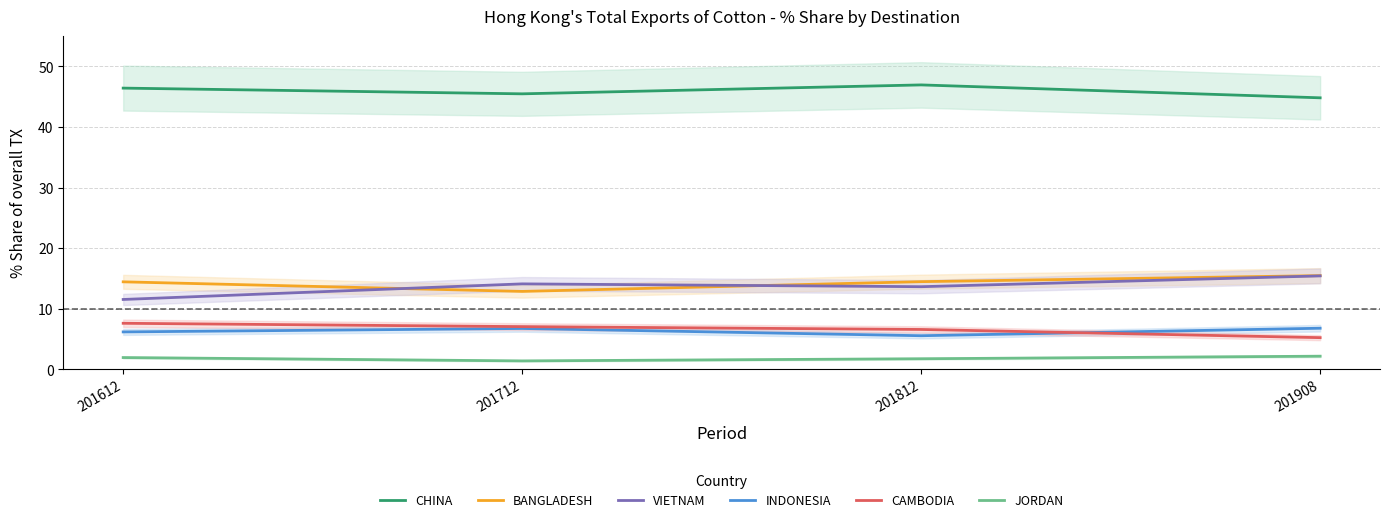

Is the value of CAMBODIA at 201812 greater than the value of BANGLADESH at 201908?

No